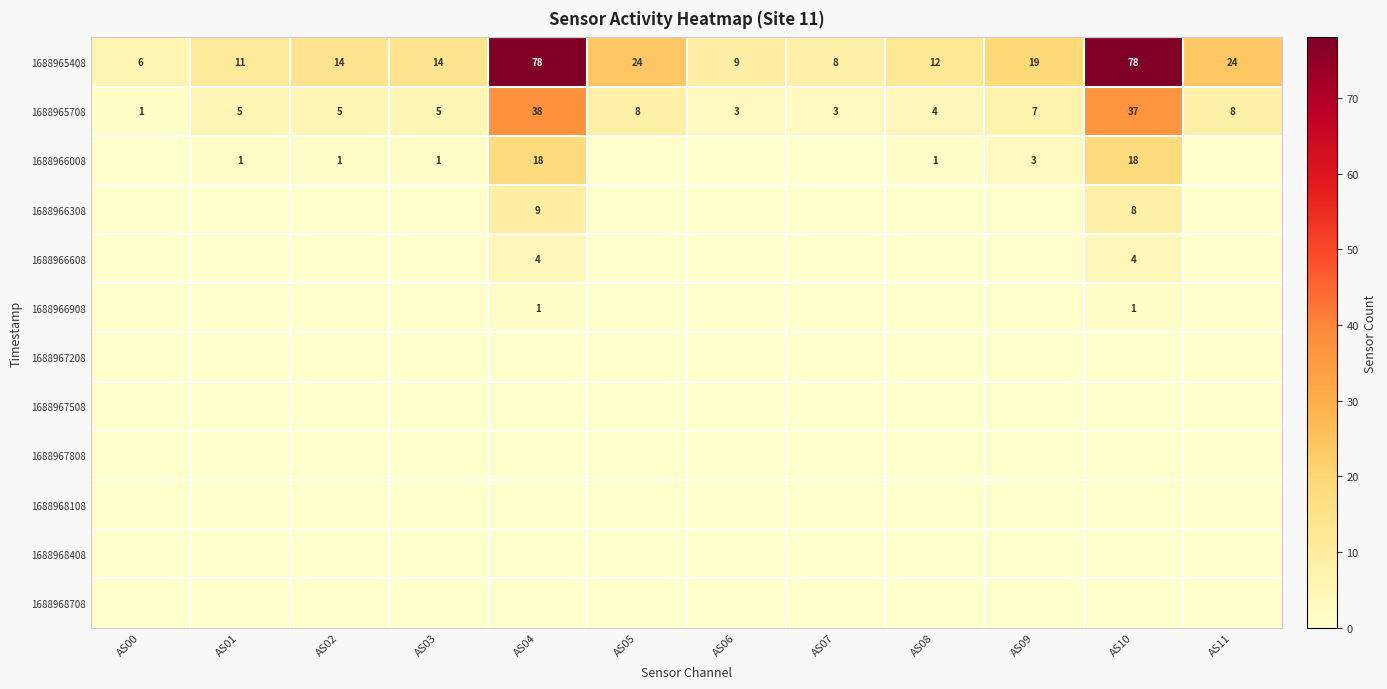

The 1688965408 series shows 13 at AS11. True or false?

False